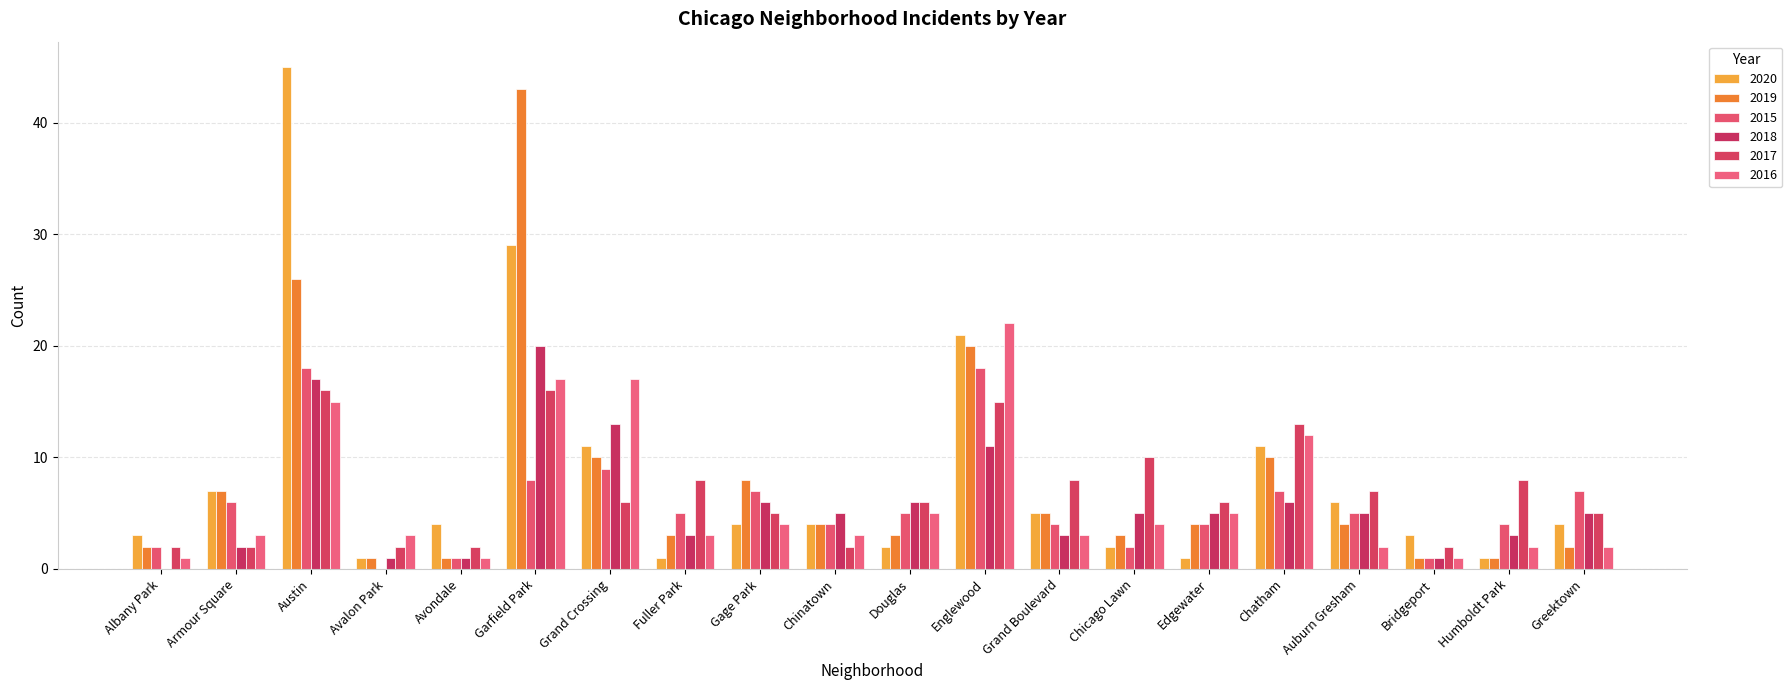

Are the bars grouped side by side (vs. stacked)?

Yes